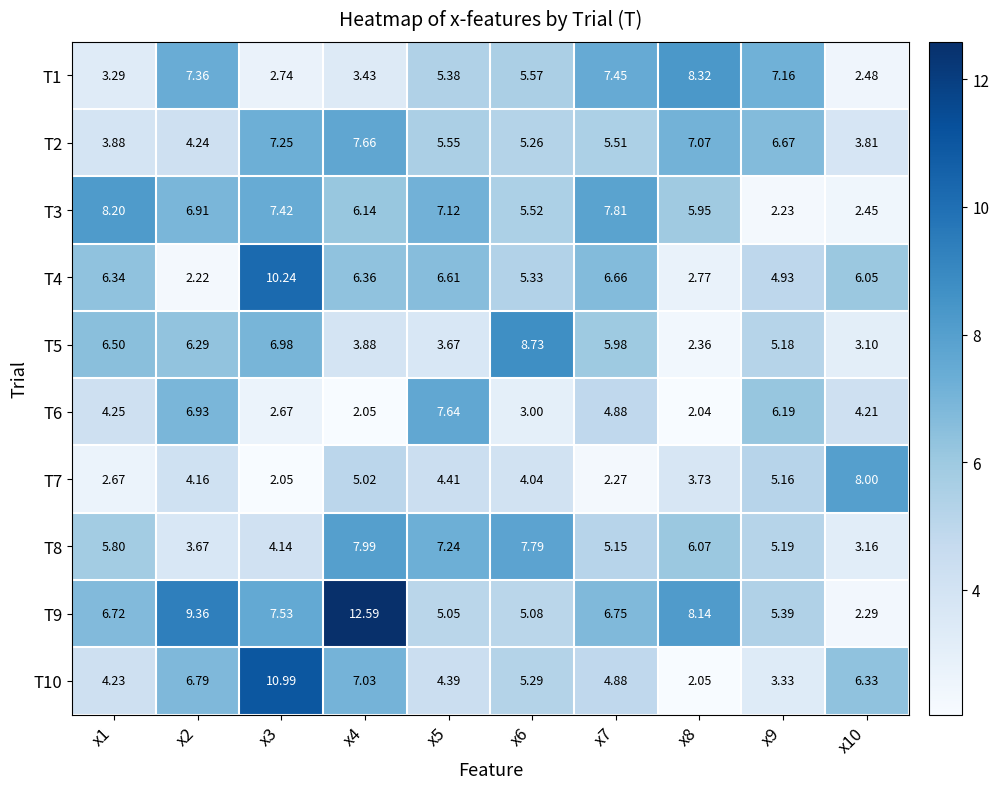

Rank the categories by T10 value from highest to lowest.

x3, x4, x2, x10, x6, x7, x5, x1, x9, x8